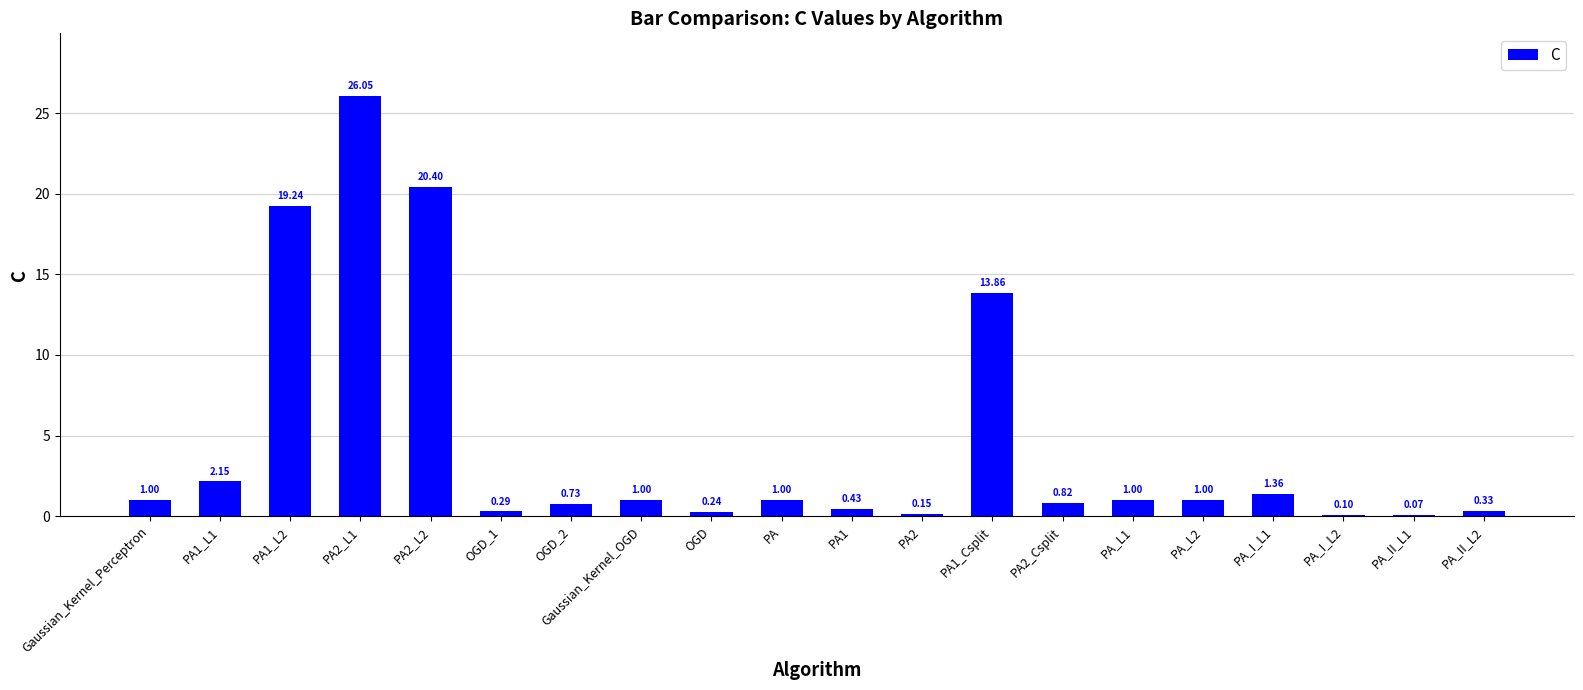

Which has a higher value, Gaussian_Kernel_Perceptron or OGD_1?

Gaussian_Kernel_Perceptron